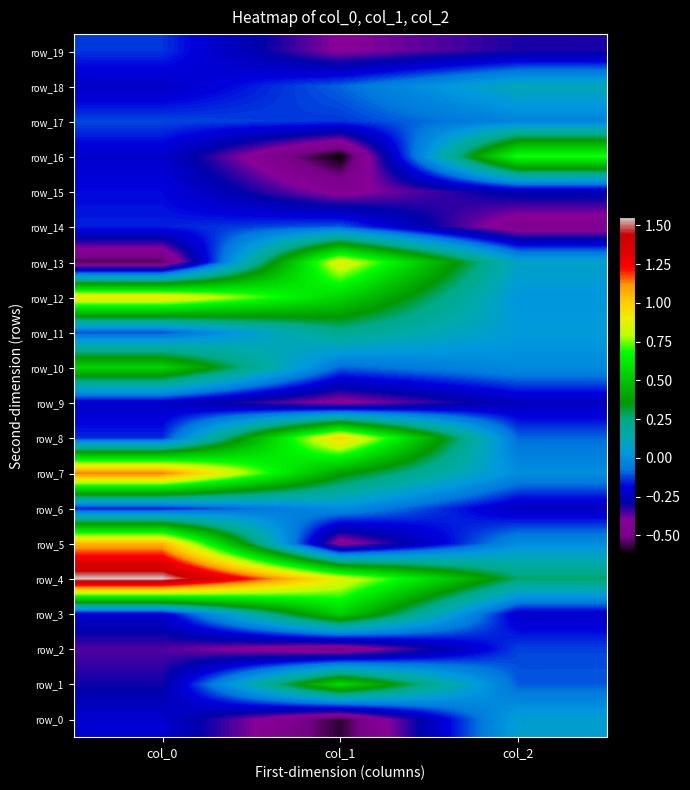

Which series has the widest spread of values?

row_5